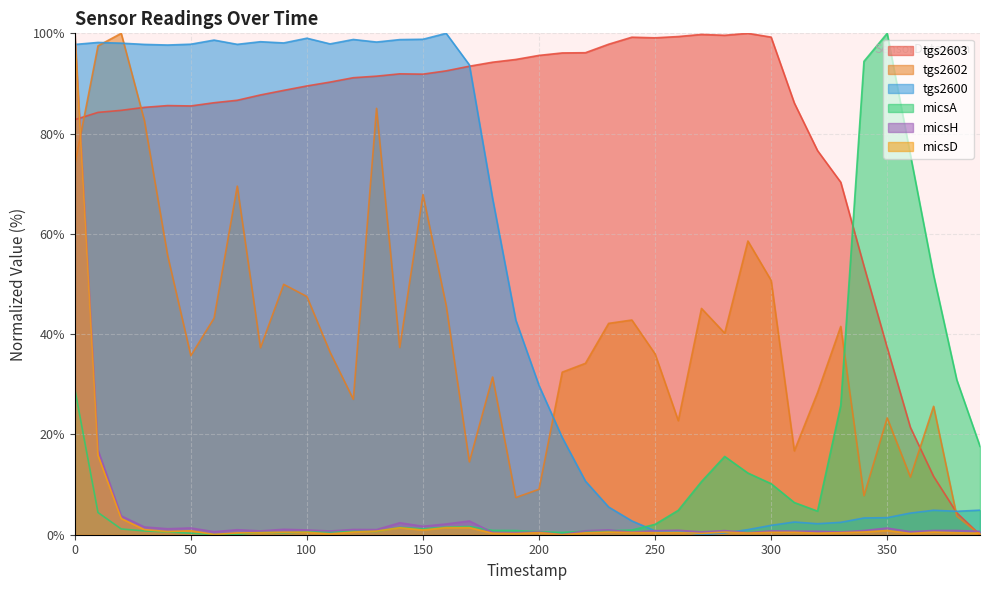

The tgs2600 series shows 98.2 at 10. True or false?

True